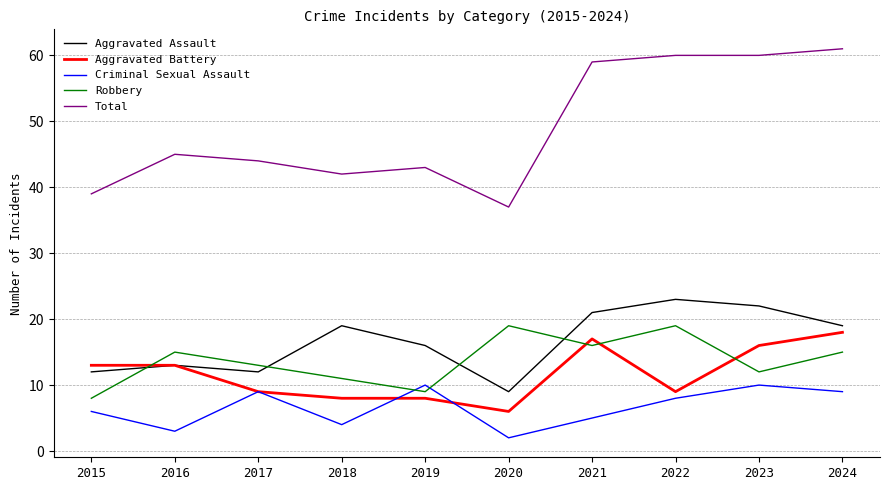

Reading right to left, transcribe all the data shown in this chart.

Aggravated Assault: 2024=19	2023=22	2022=23	2021=21	2020=9	2019=16	2018=19	2017=12	2016=13	2015=12
Aggravated Battery: 2024=18	2023=16	2022=9	2021=17	2020=6	2019=8	2018=8	2017=9	2016=13	2015=13
Criminal Sexual Assault: 2024=9	2023=10	2022=8	2021=5	2020=2	2019=10	2018=4	2017=9	2016=3	2015=6
Robbery: 2024=15	2023=12	2022=19	2021=16	2020=19	2019=9	2018=11	2017=13	2016=15	2015=8
Total: 2024=61	2023=60	2022=60	2021=59	2020=37	2019=43	2018=42	2017=44	2016=45	2015=39